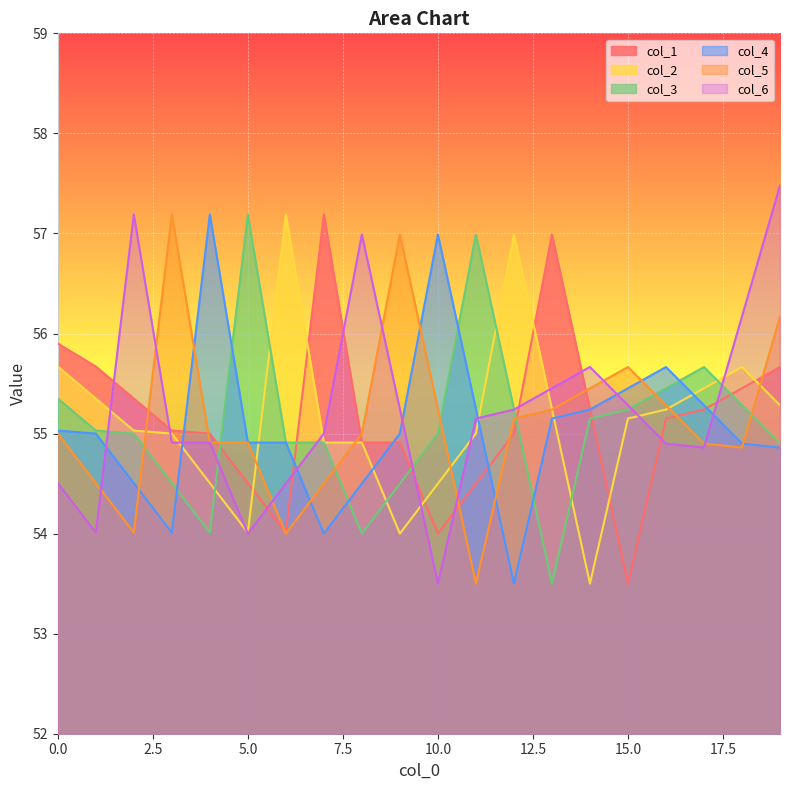

What is the value of the col_6 point at the 18th from the left?

54.9